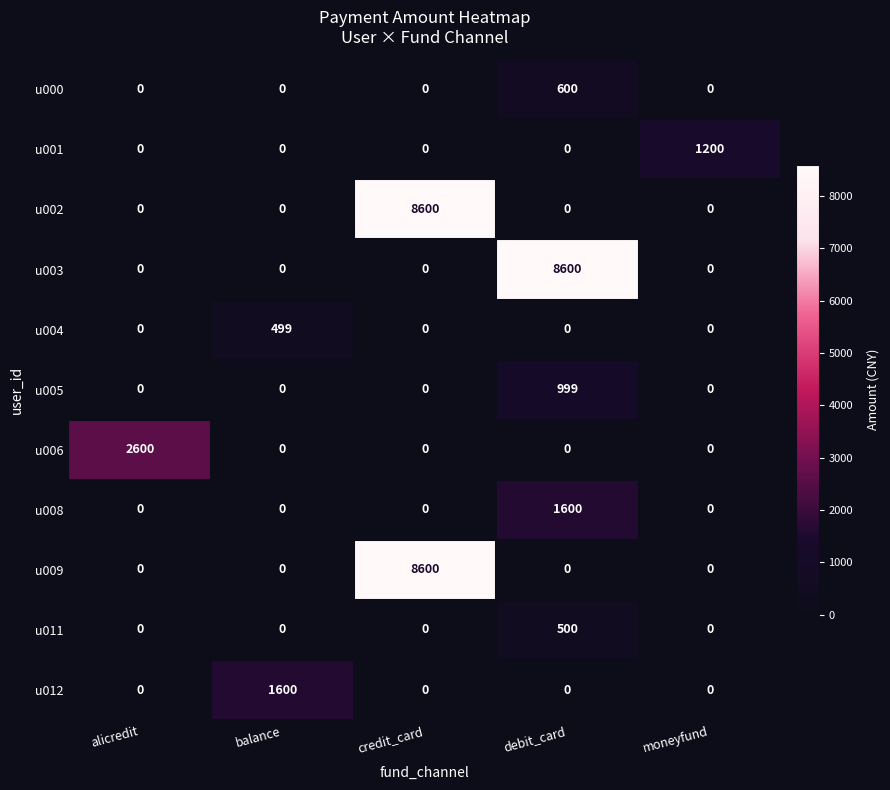

What is the difference between the highest and lowest values at debit_card?

8600